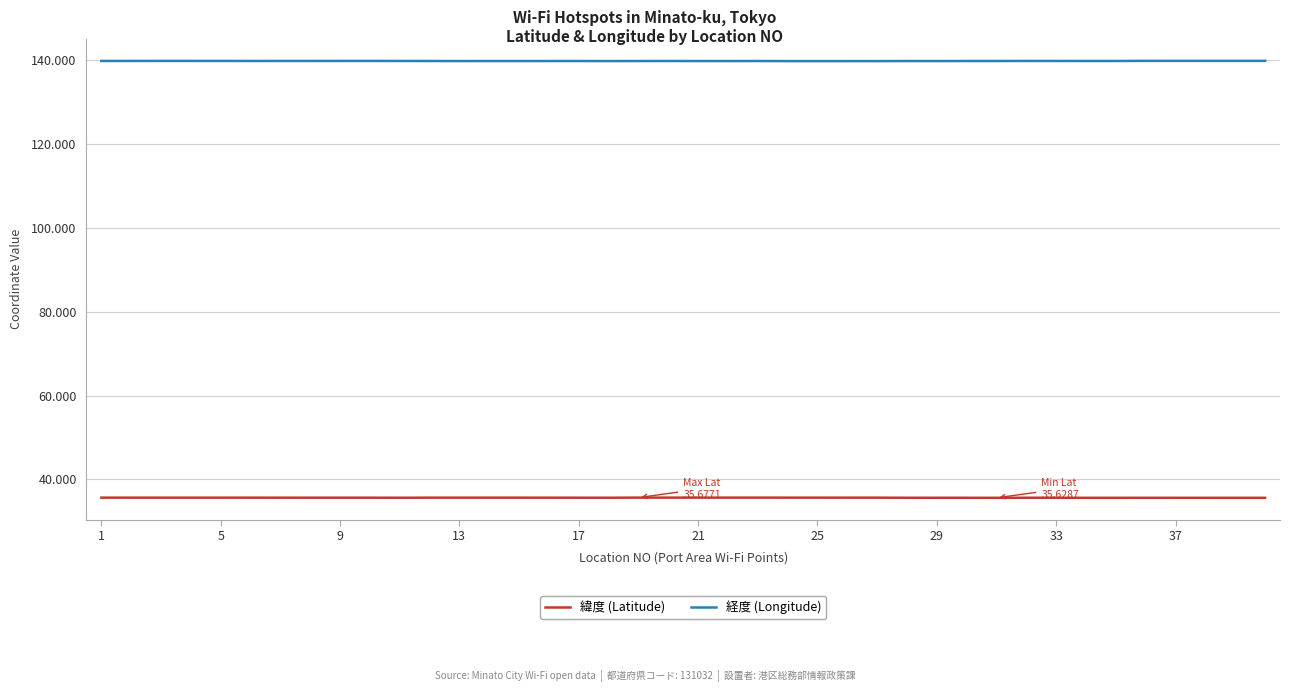

How many 緯度 (Latitude) values are between 35 and 36?

40